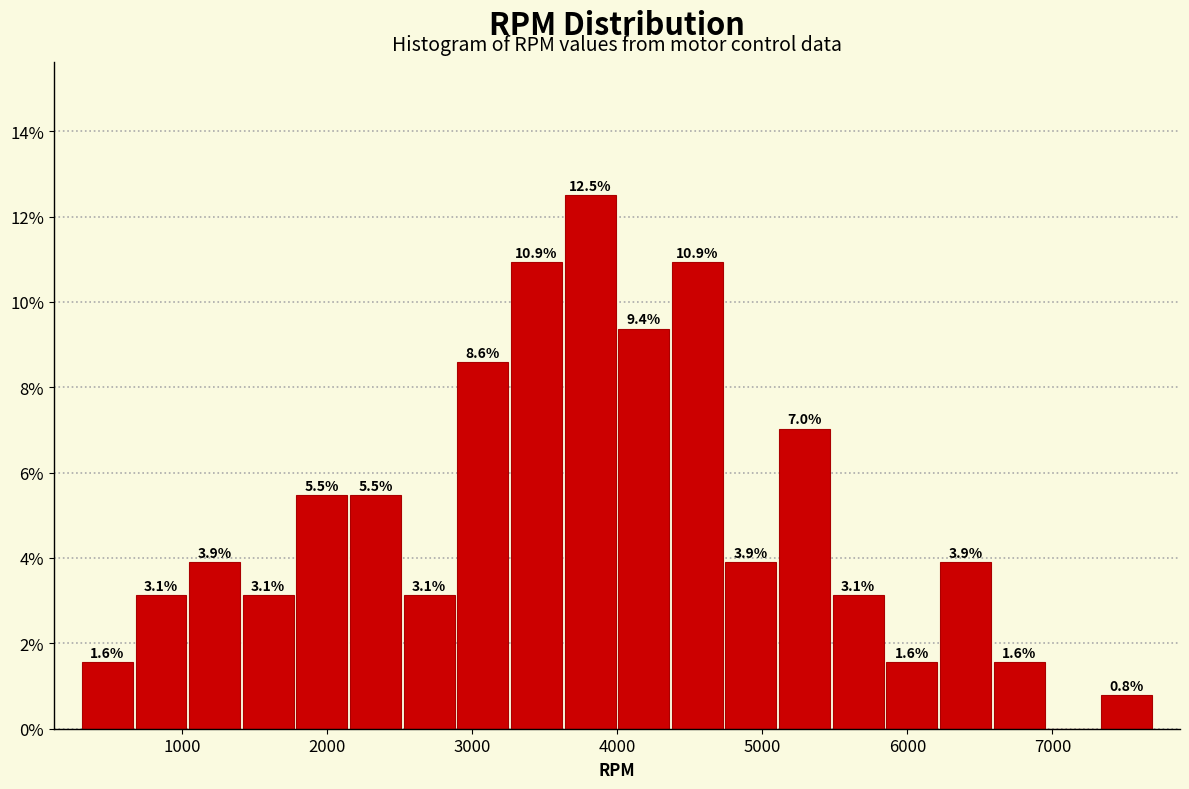

Around what value on the x-axis is the tallest bar? Give the approximate position of its centre, as read against the axis.

3800